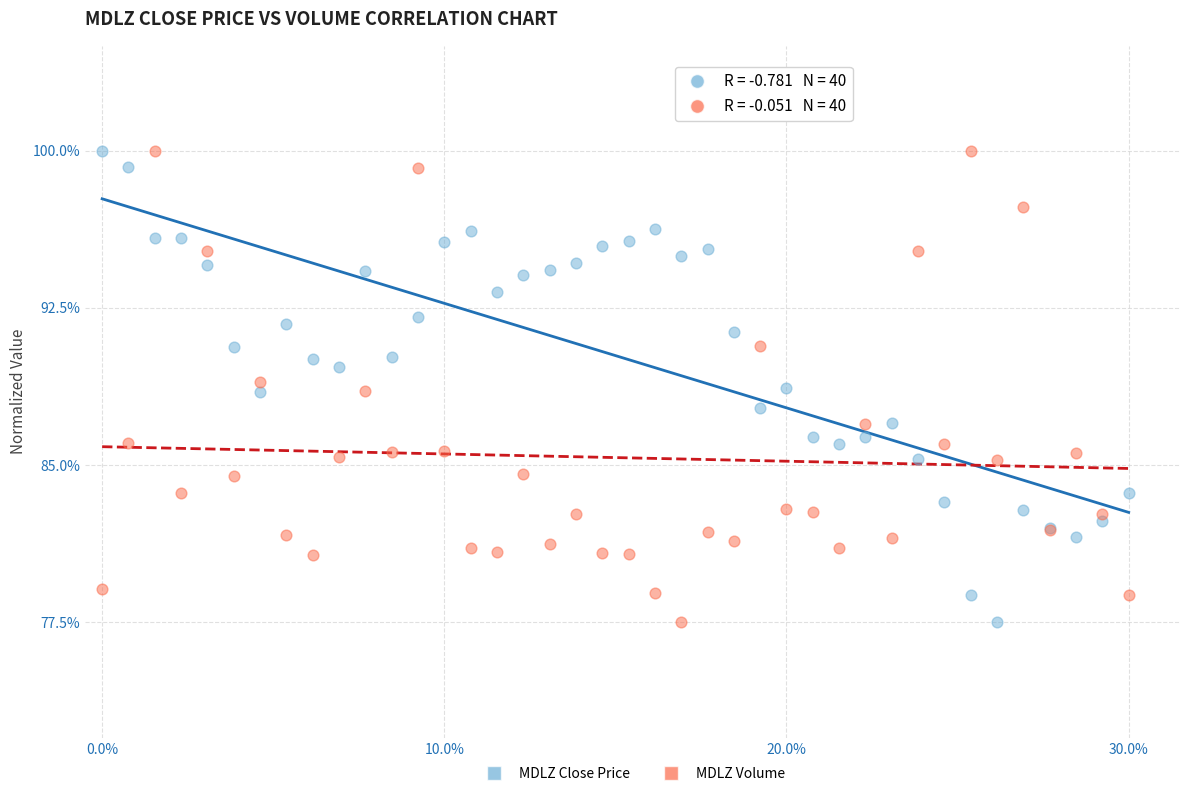

What is the X range (max minus min) for the scatter plot?

0.3